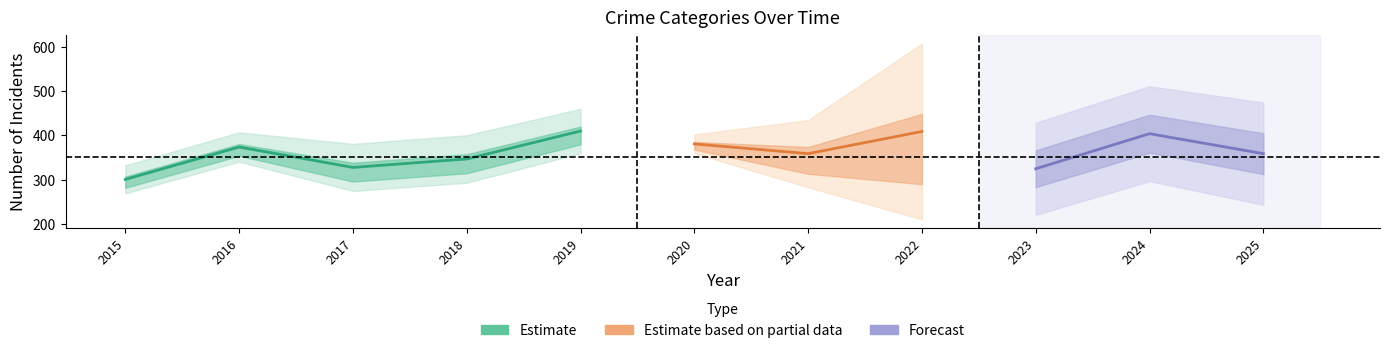

At how many categories does at least one series exceed 185?

11